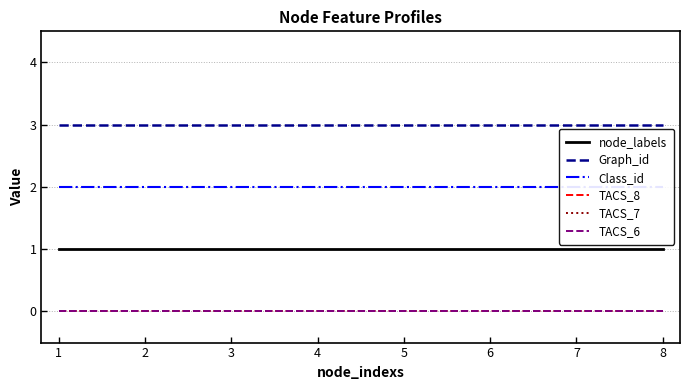

True or false: Class_id has more than 0 interior local peaks.

False